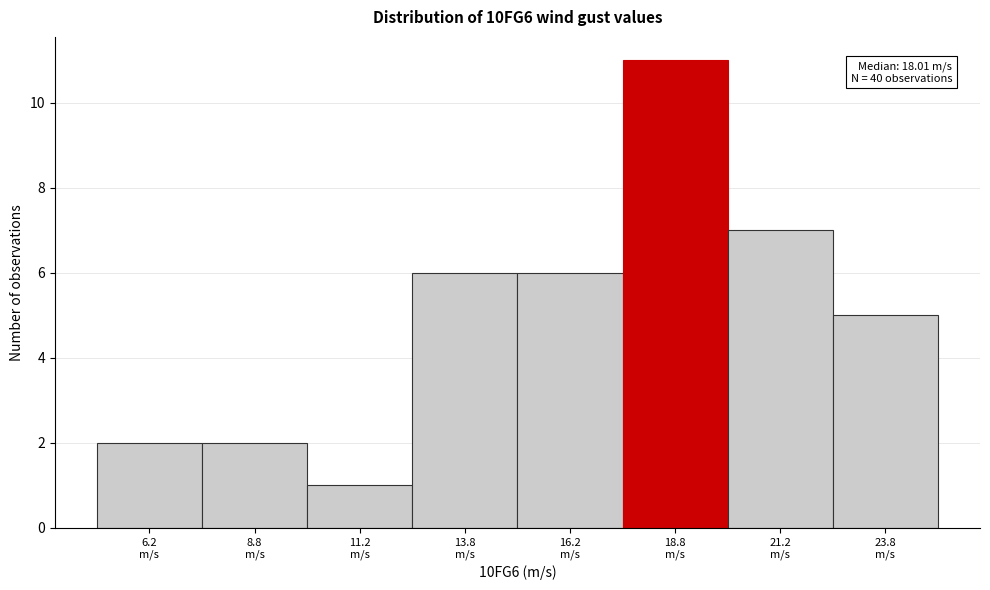

Over which range of the x-axis is the bar tallest?

17.5 to 20.0